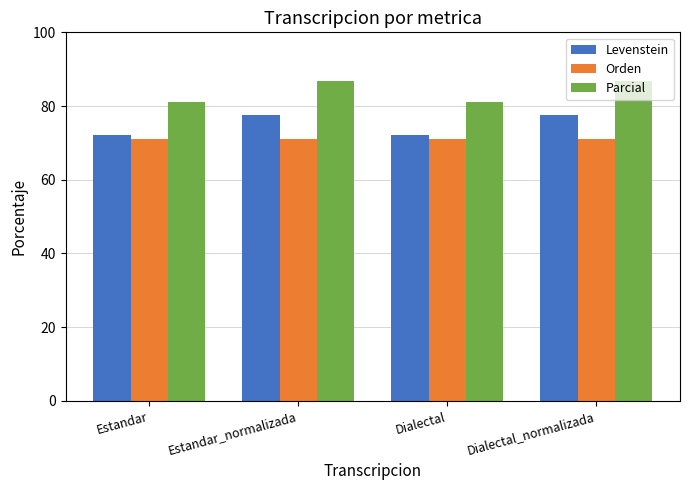

What is the greatest value displayed?

86.8